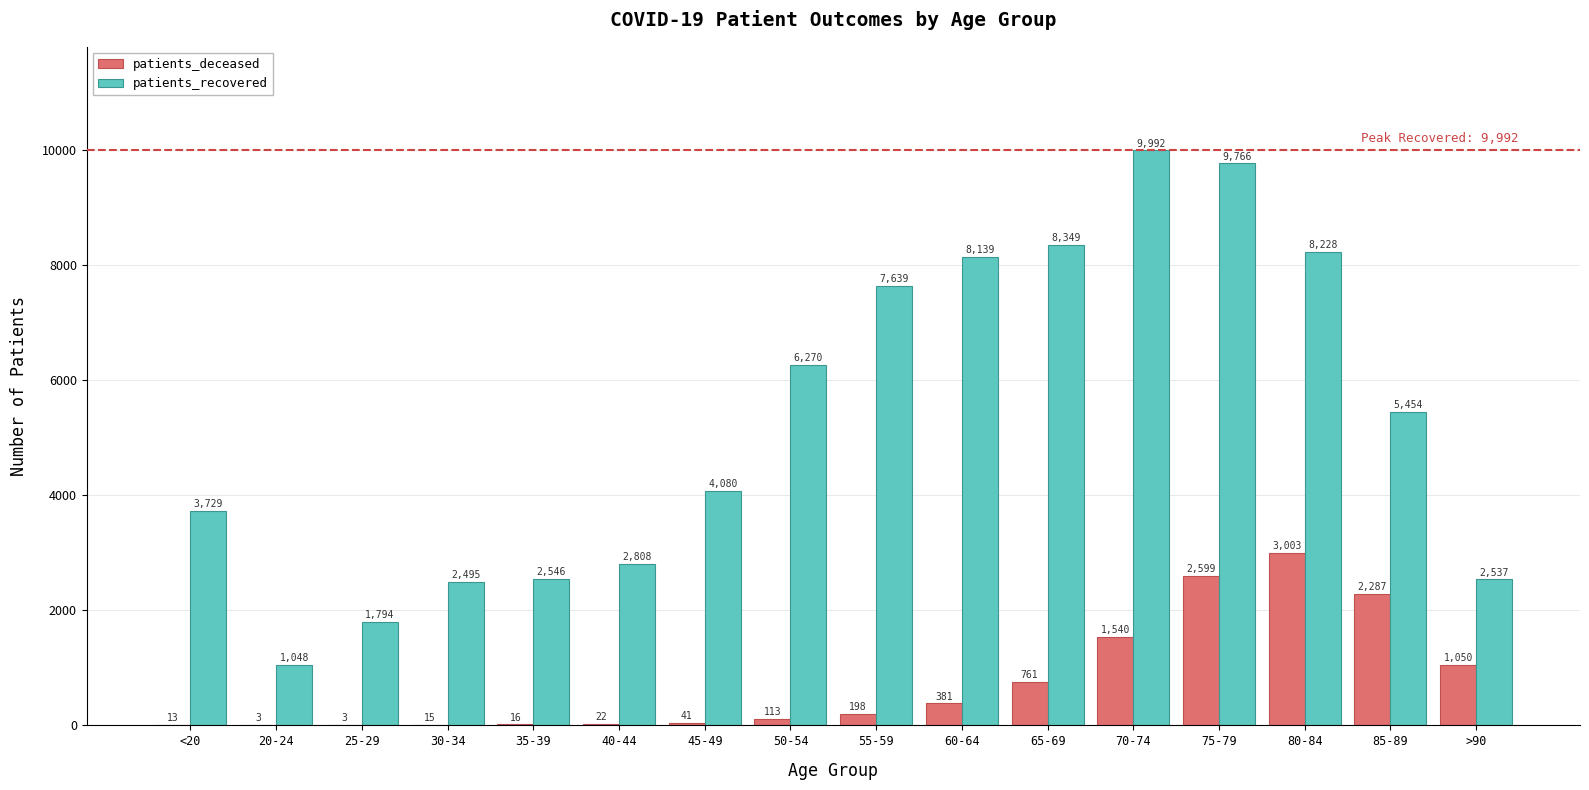

Read the patients_recovered value at >90, to the nearest 100.

2500